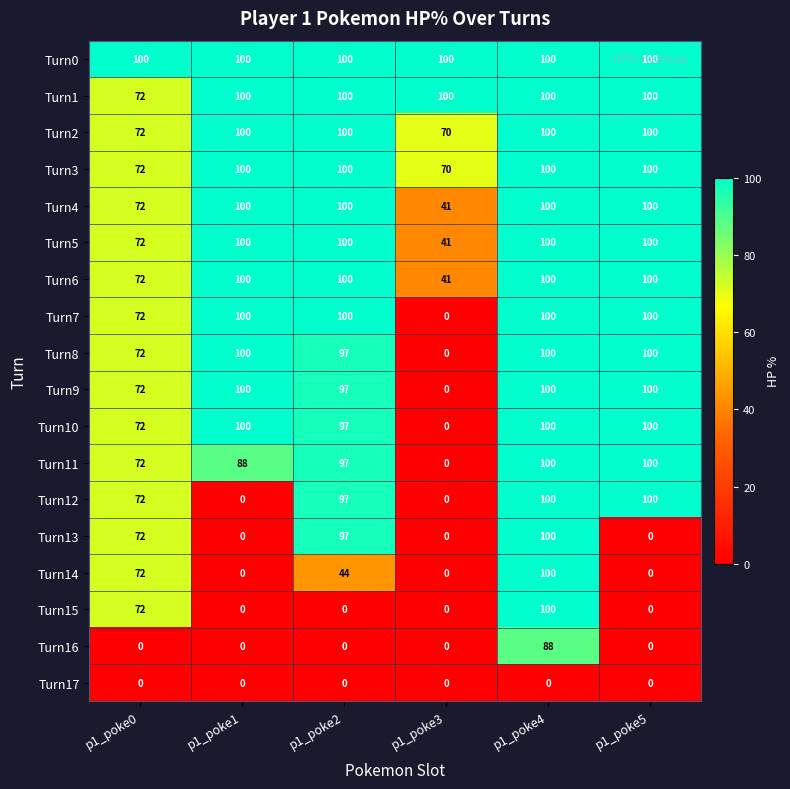

Which series changed the most between p1_poke2 and p1_poke3?

Turn7